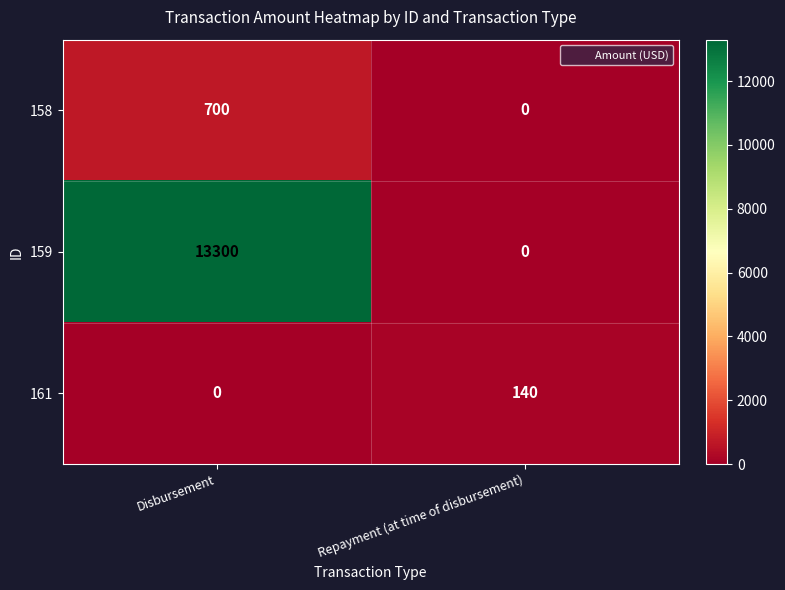

Reading left to right, extract all data points from this chart.

158: 700	0
159: 13300	0
161: 0	140